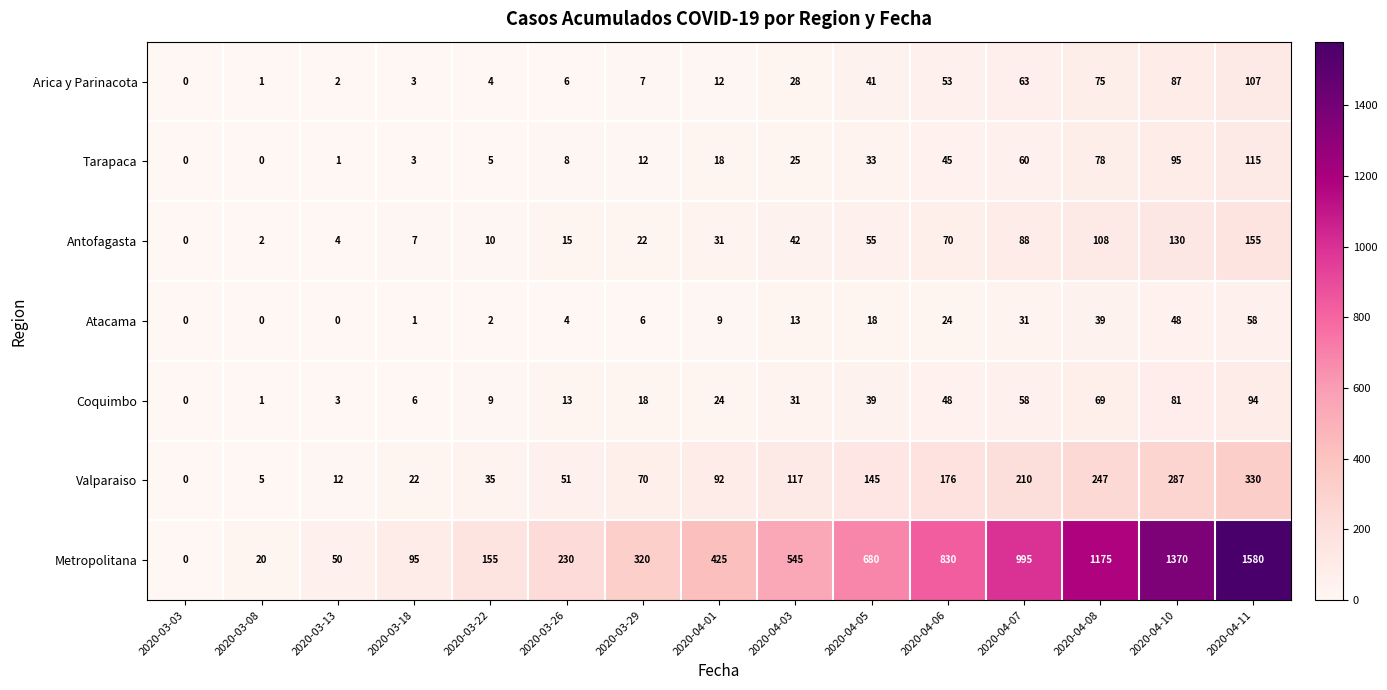

What is the total value across all series at 2020-03-29?

455